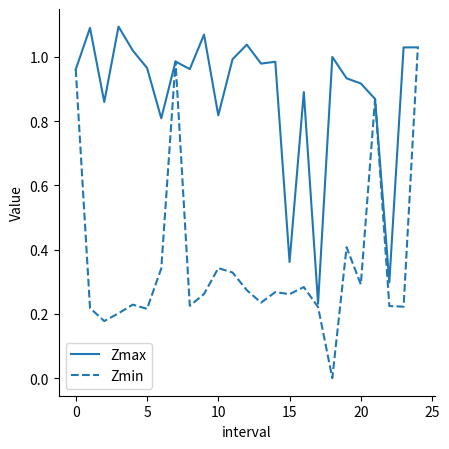

Which series has the widest spread of values?

Zmin